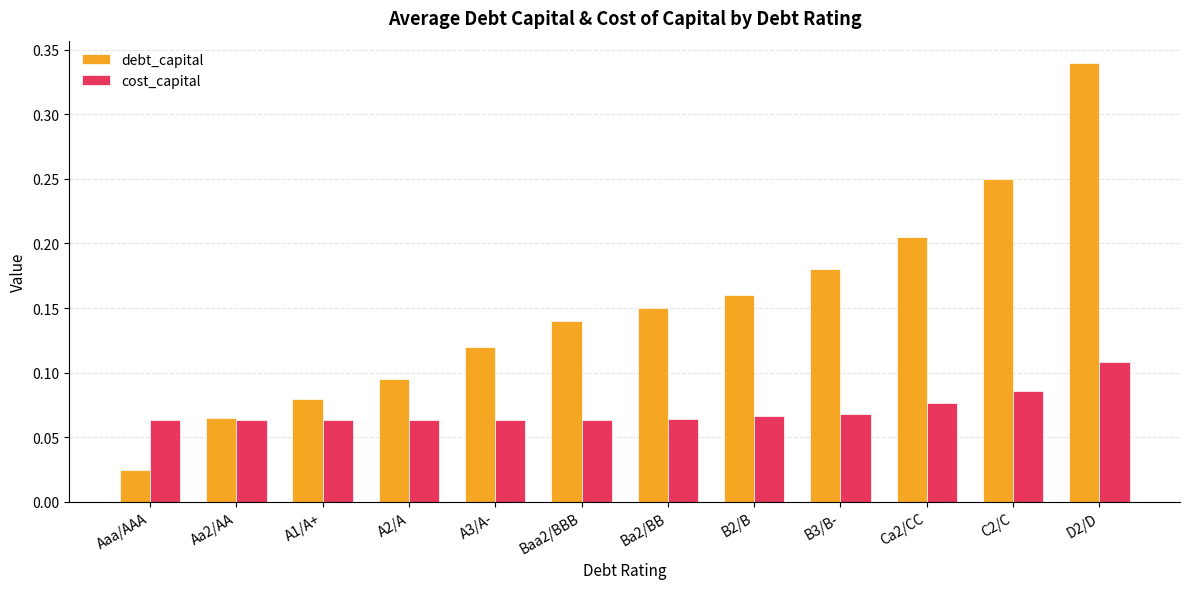

What is the sum of all cost_capital values?

0.8